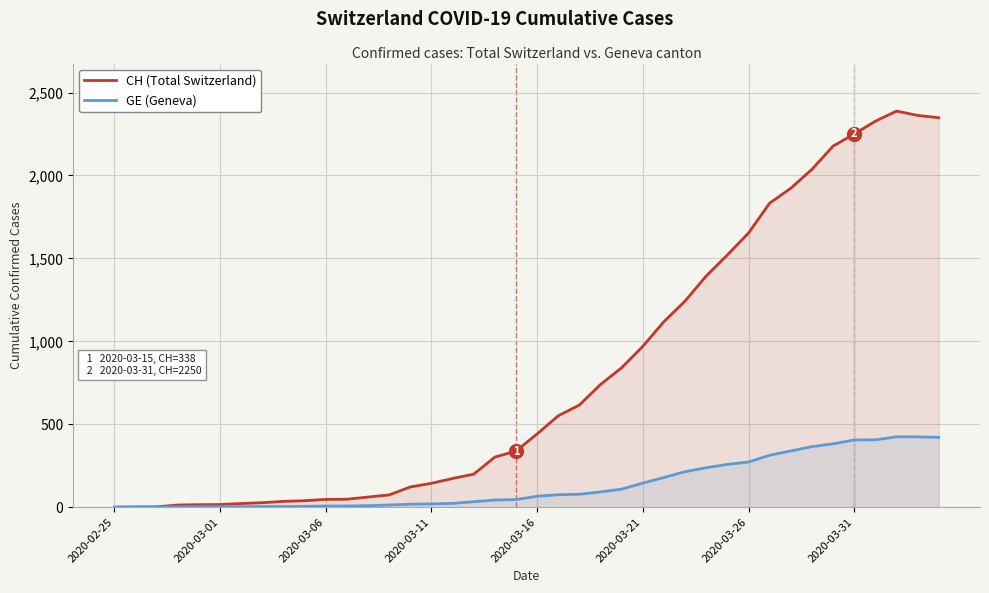

What is the sum of all GE (Geneva) values?

5450